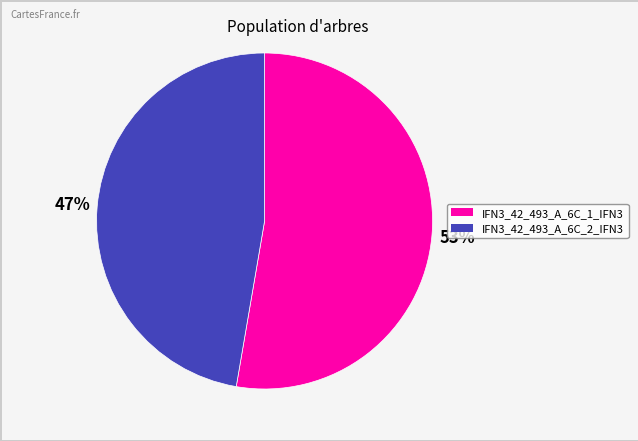

To the nearest percent, what percentage of the pie is IFN3_42_493_A_6C_1_IFN3?

53%